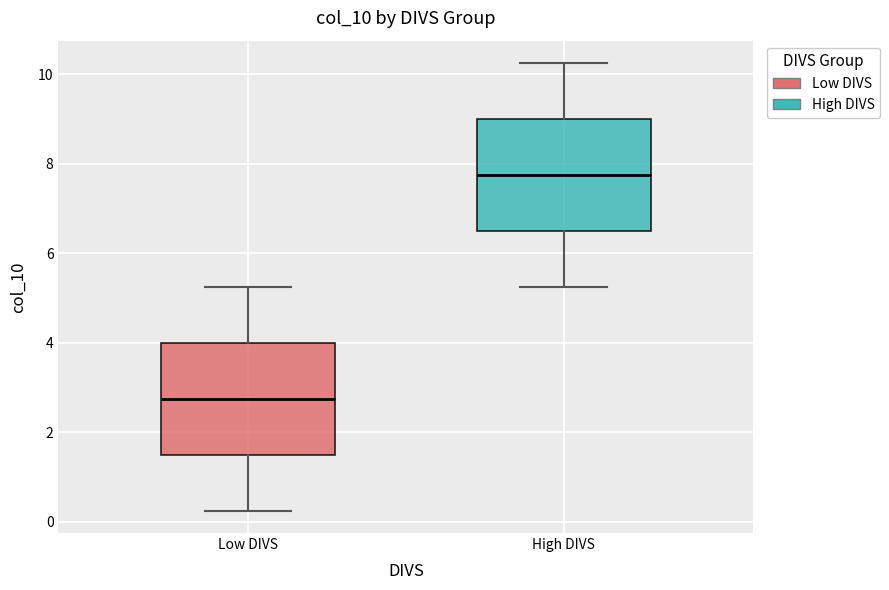

Where is the upper edge of the box for High DIVS on the y-axis? The values are not printed on the chart, so give them approximately, as read against the axis.

9.0